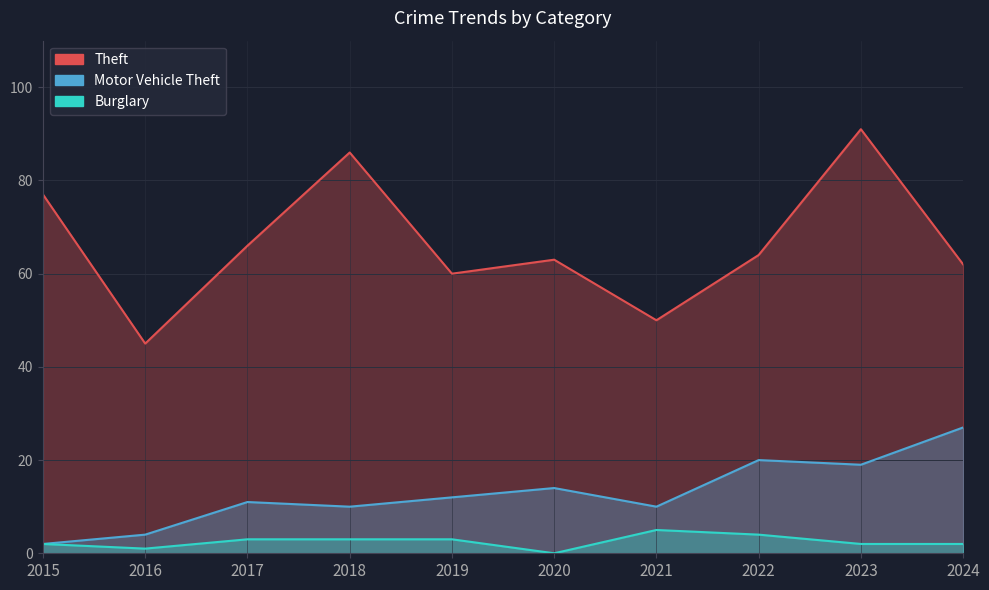

At which category does Burglary reach its first local valley?

2016